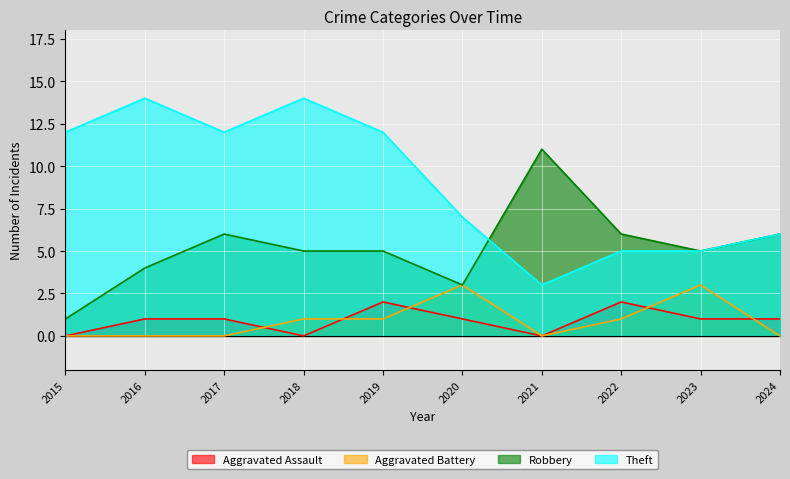

List the labels in order of Aggravated Battery value, smallest first.

2015, 2016, 2017, 2021, 2024, 2018, 2019, 2022, 2020, 2023